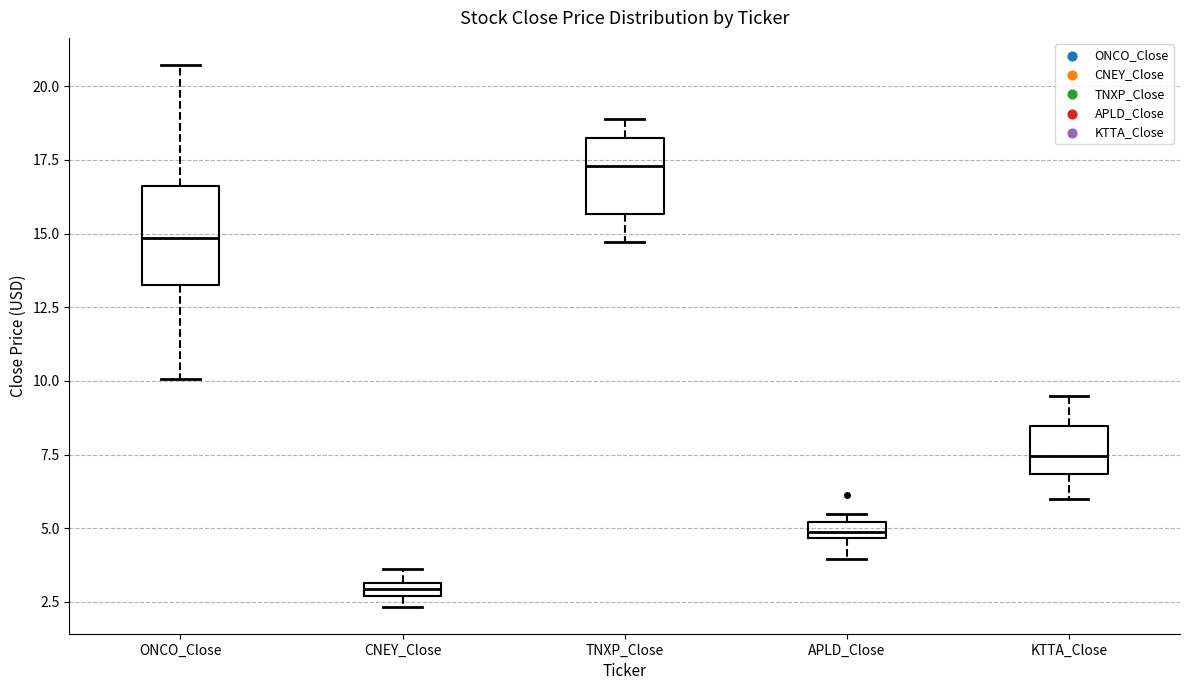

Comparing the boxes themselves (not the whiskers), which one is the tallest?

ONCO_Close